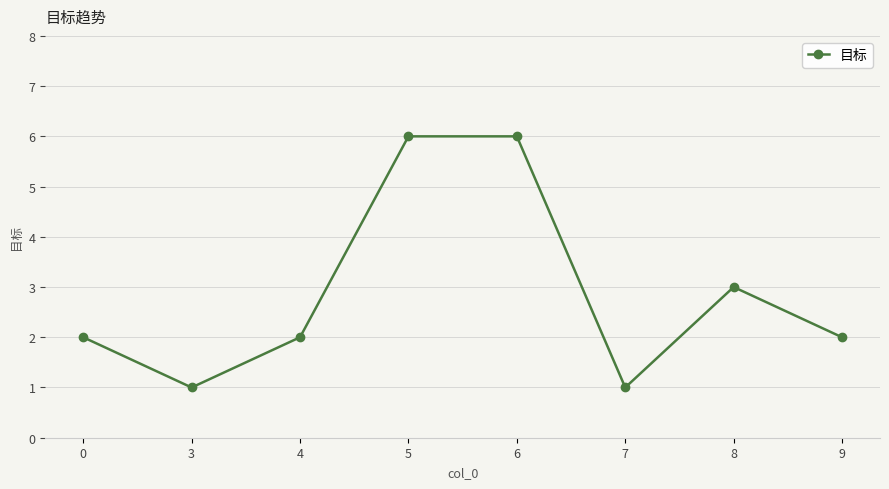

The chart shows a value of 8 at 6. True or false?

False